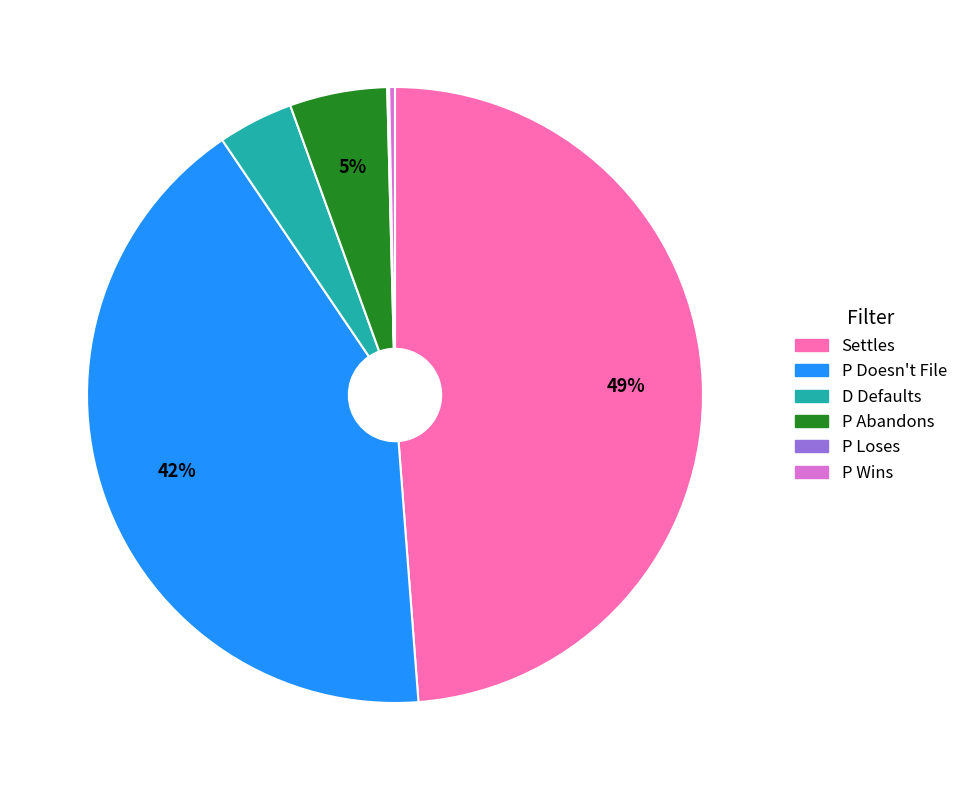

To the nearest percent, what is the difference between the largest and smallest slice percentages?

49%